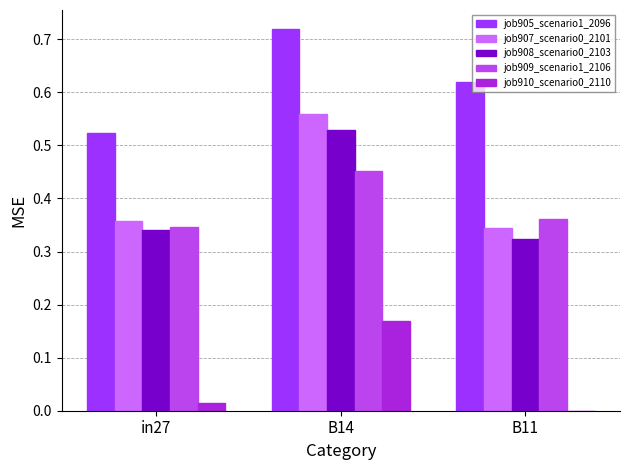

How many positive values does the job910_scenario0_2110 series have?

2